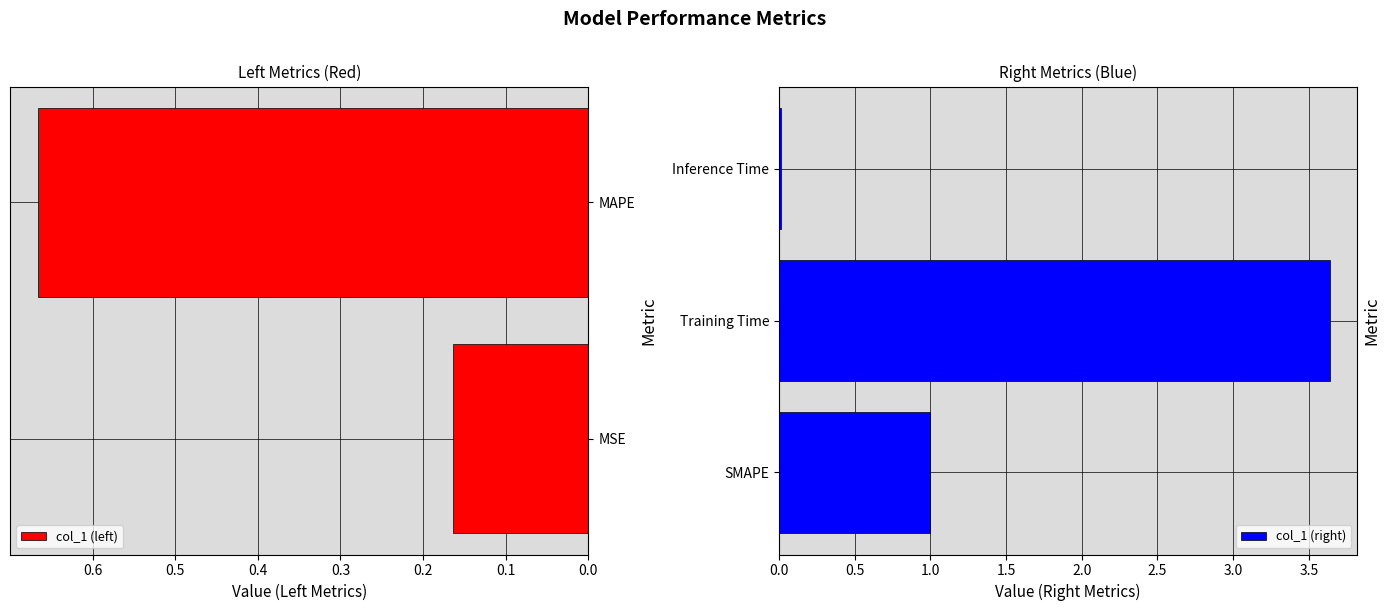

Is it true that the value at MAPE is 0.7?

True